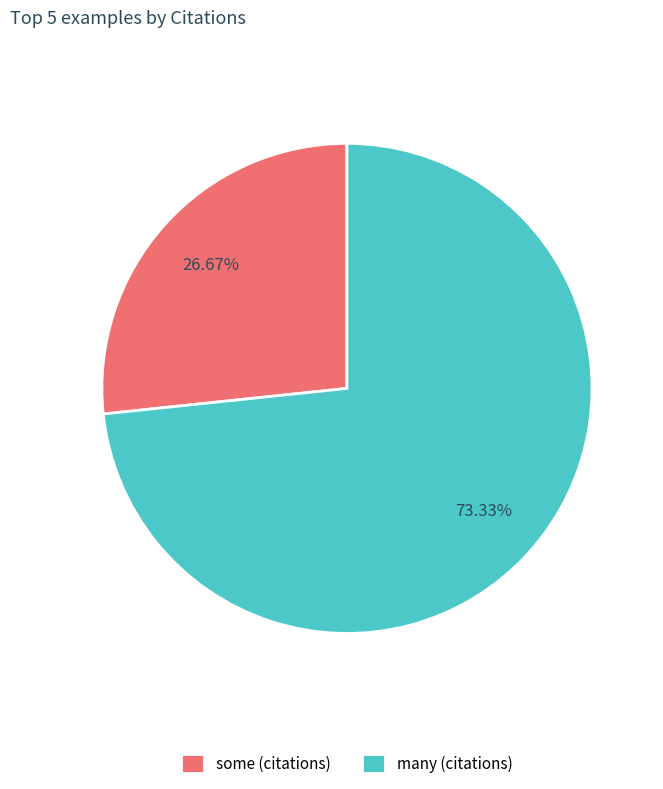

Which slice is the largest?

many (citations)